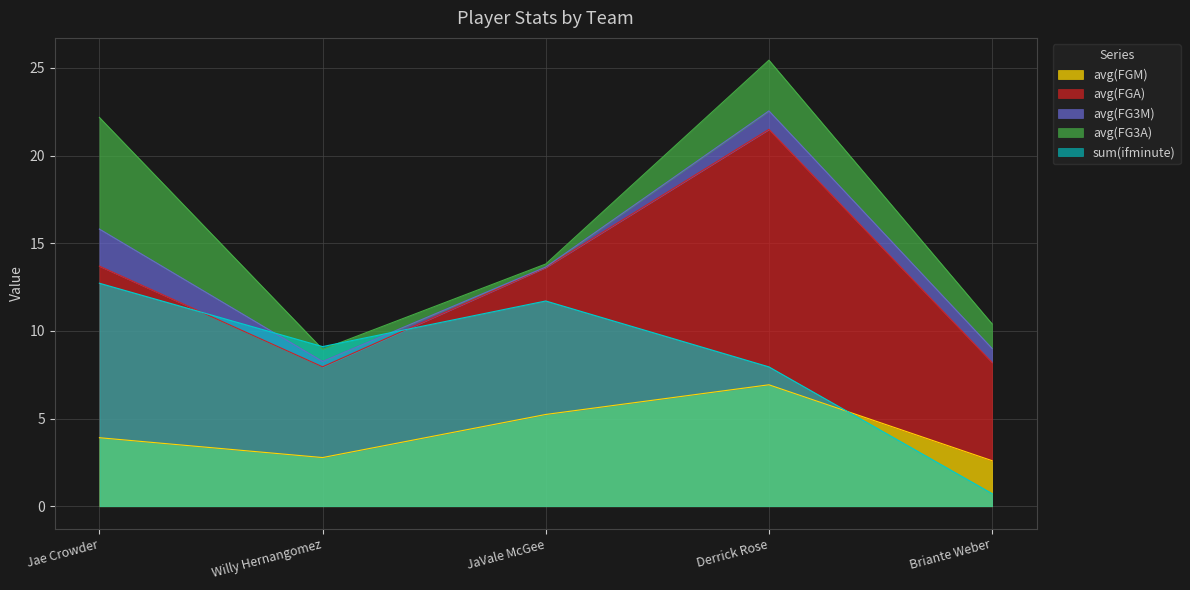

Where do sum(ifminute) and avg(FGM) first cross each other?

Derrick Rose and Briante Weber